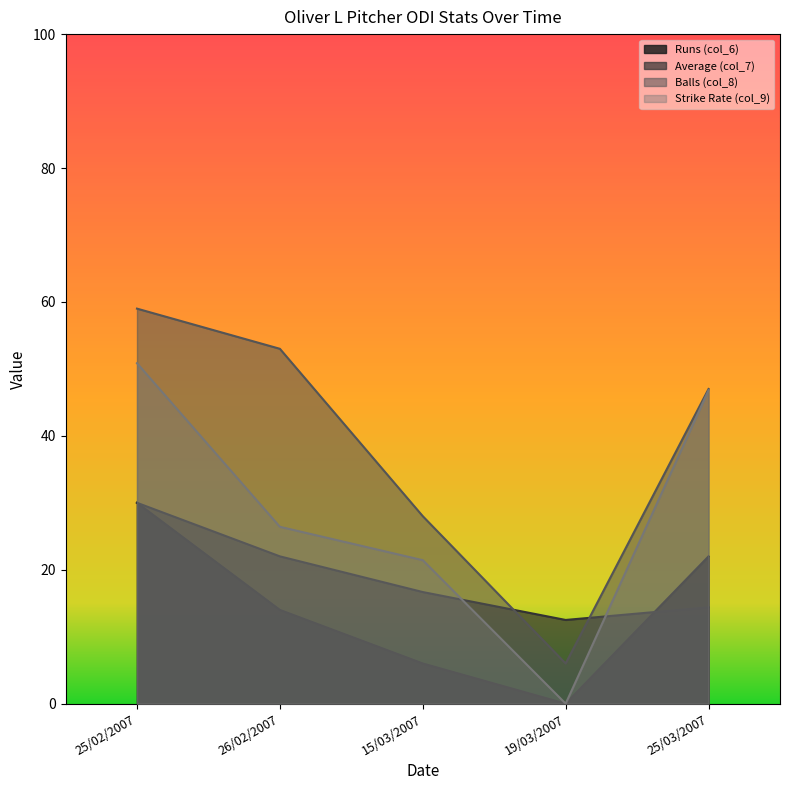

What value does the Runs (col_6) series have at 15/03/2007?

6.0